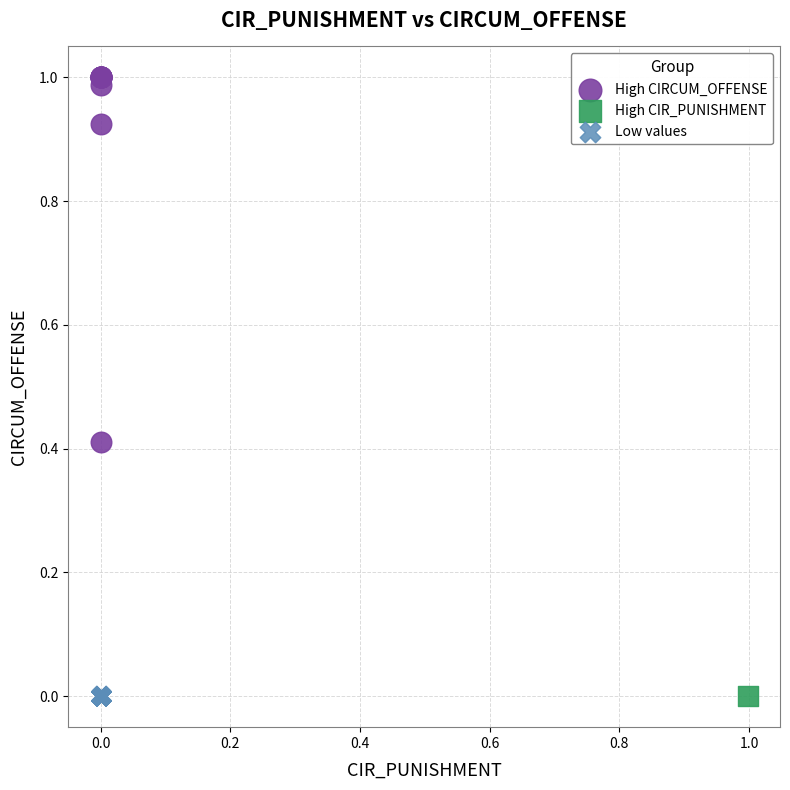

Which series contains the highest Y value?

High CIRCUM_OFFENSE